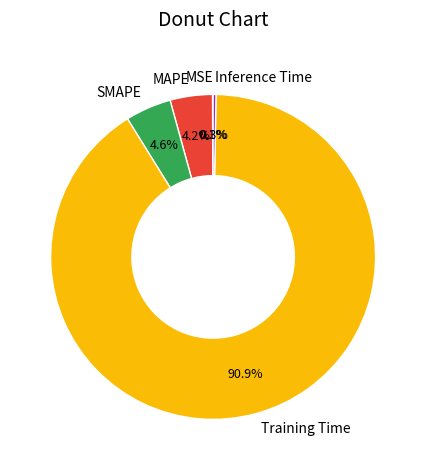

What is the majority slice?

Training Time